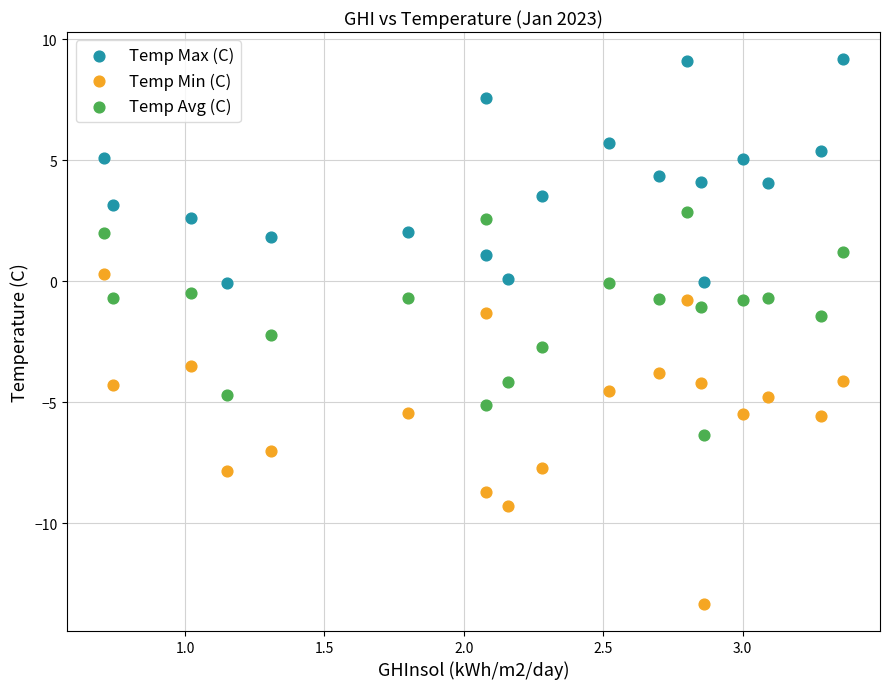

What are all the series names shown in the legend?

Temp Max (C), Temp Min (C), Temp Avg (C)